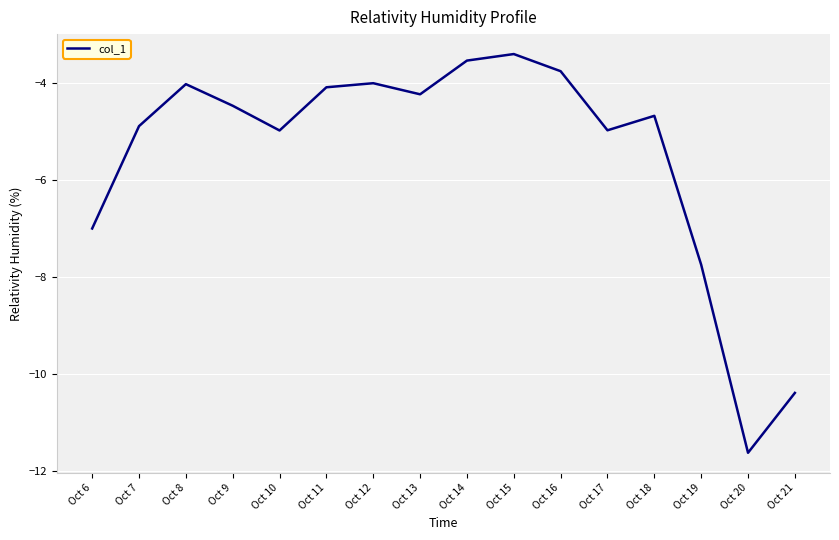

Read the value at Oct 12.

-4.0